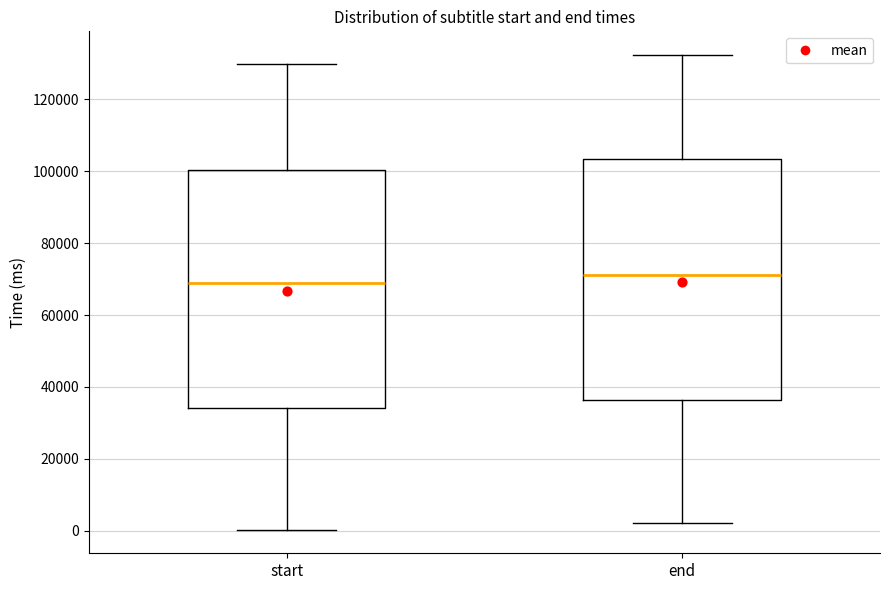

Where is the lower edge of the box for start on the y-axis? The values are not printed on the chart, so give them approximately, as read against the axis.

34000